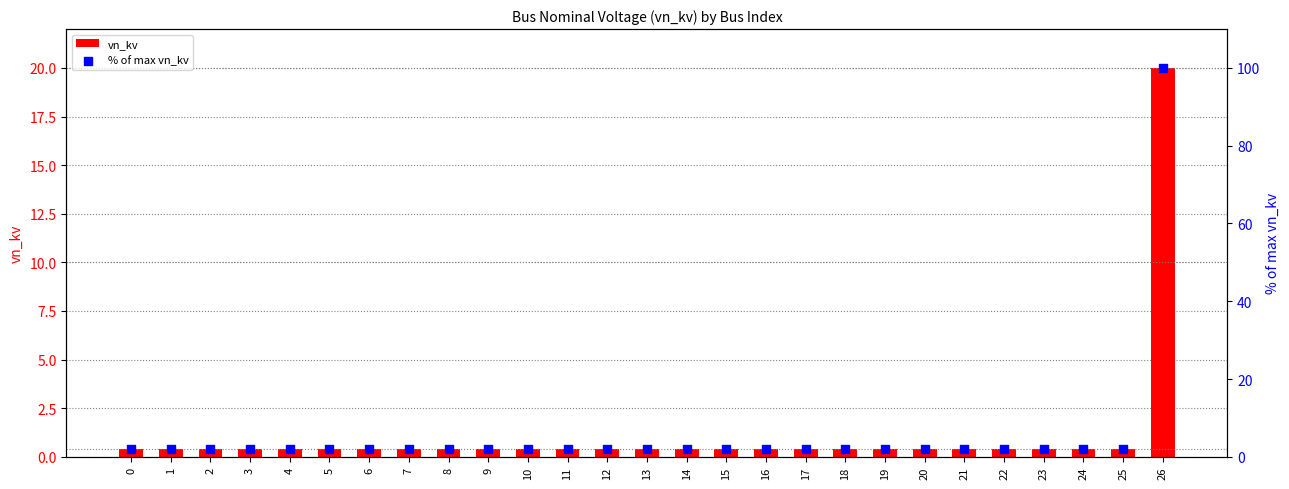

Is the value of % of max vn_kv at 23 greater than the value of vn_kv at 18?

Yes